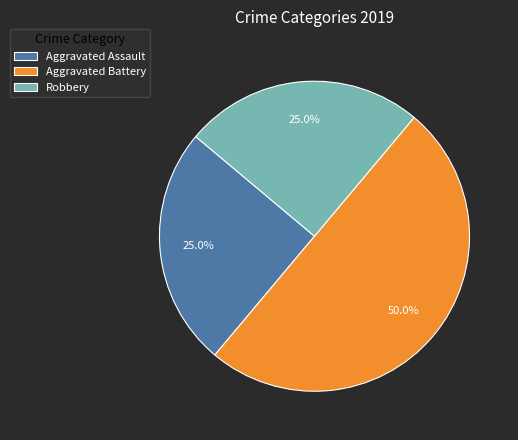

Does Robbery represent more than half of the total?

No